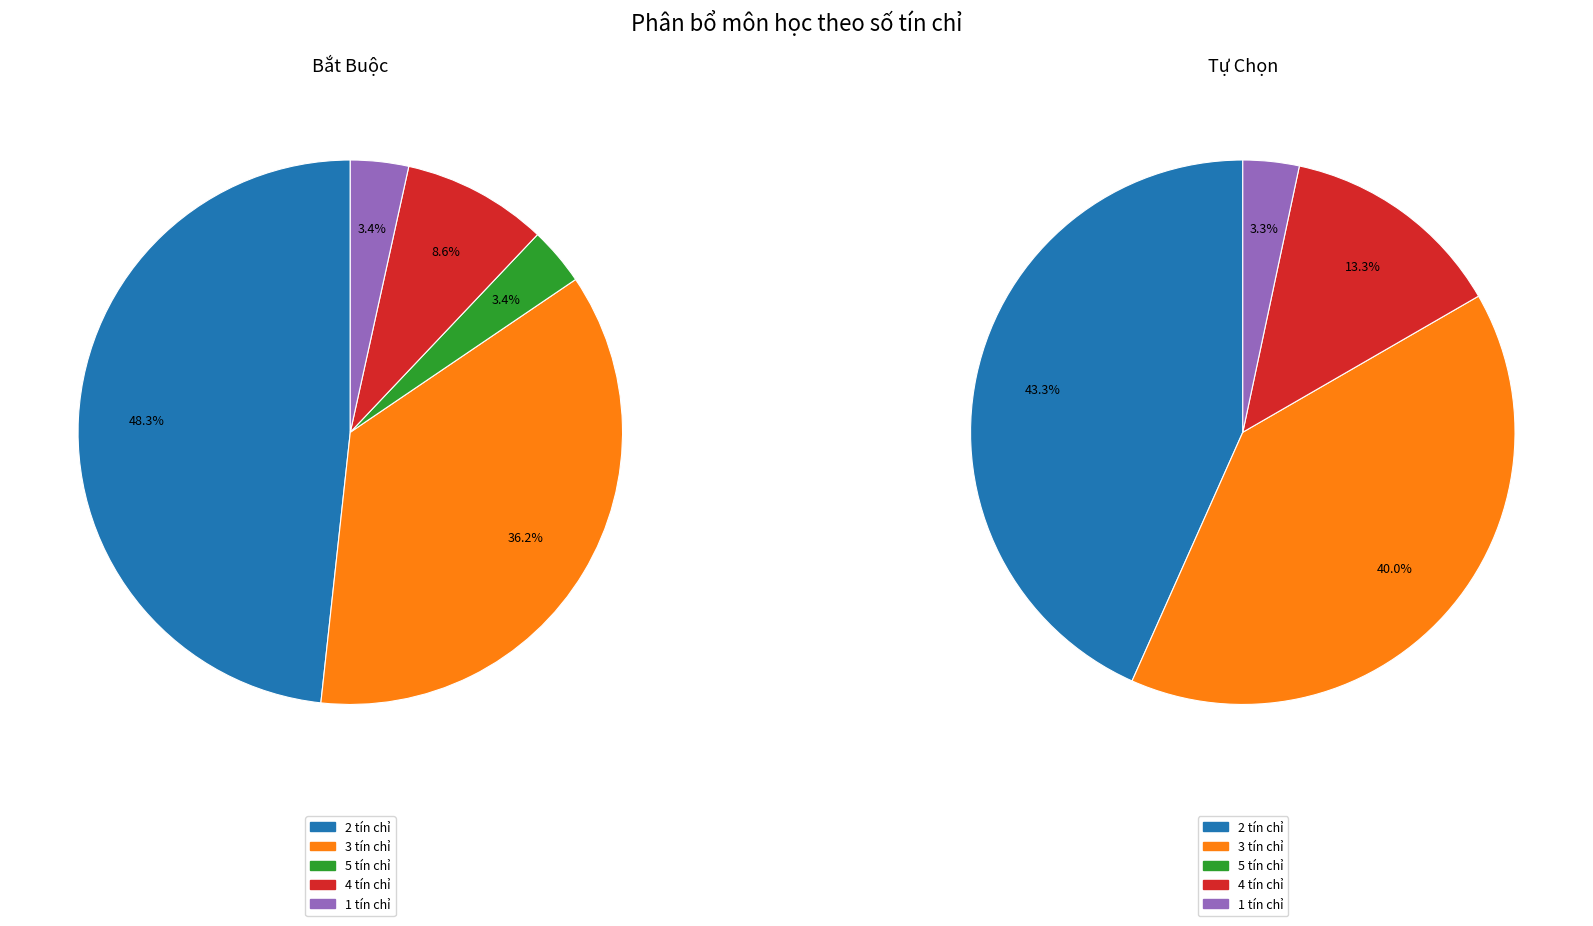

True or false: 2 tín chỉ accounts for 54% of the total.

False